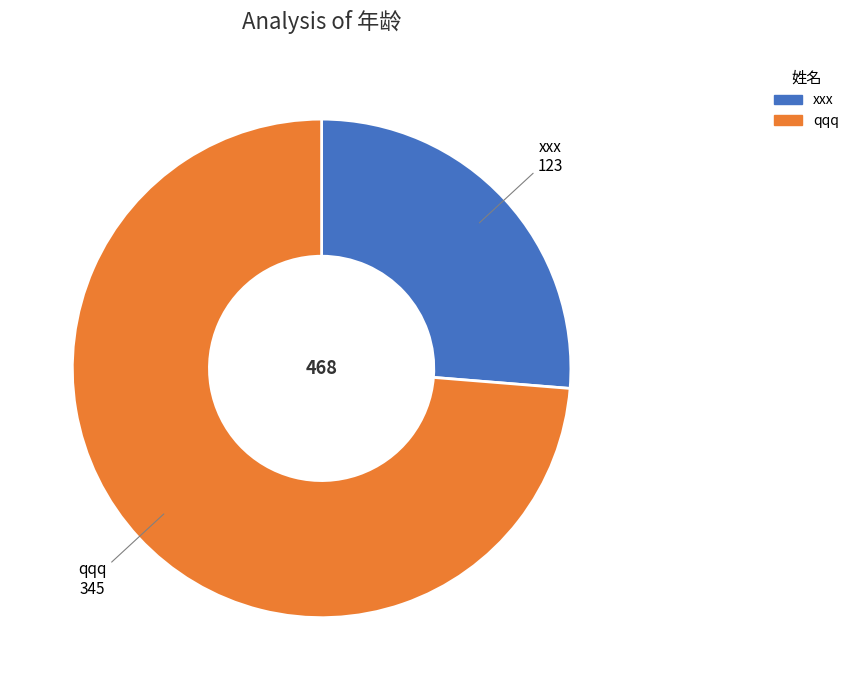

Does xxx represent more than half of the total?

No